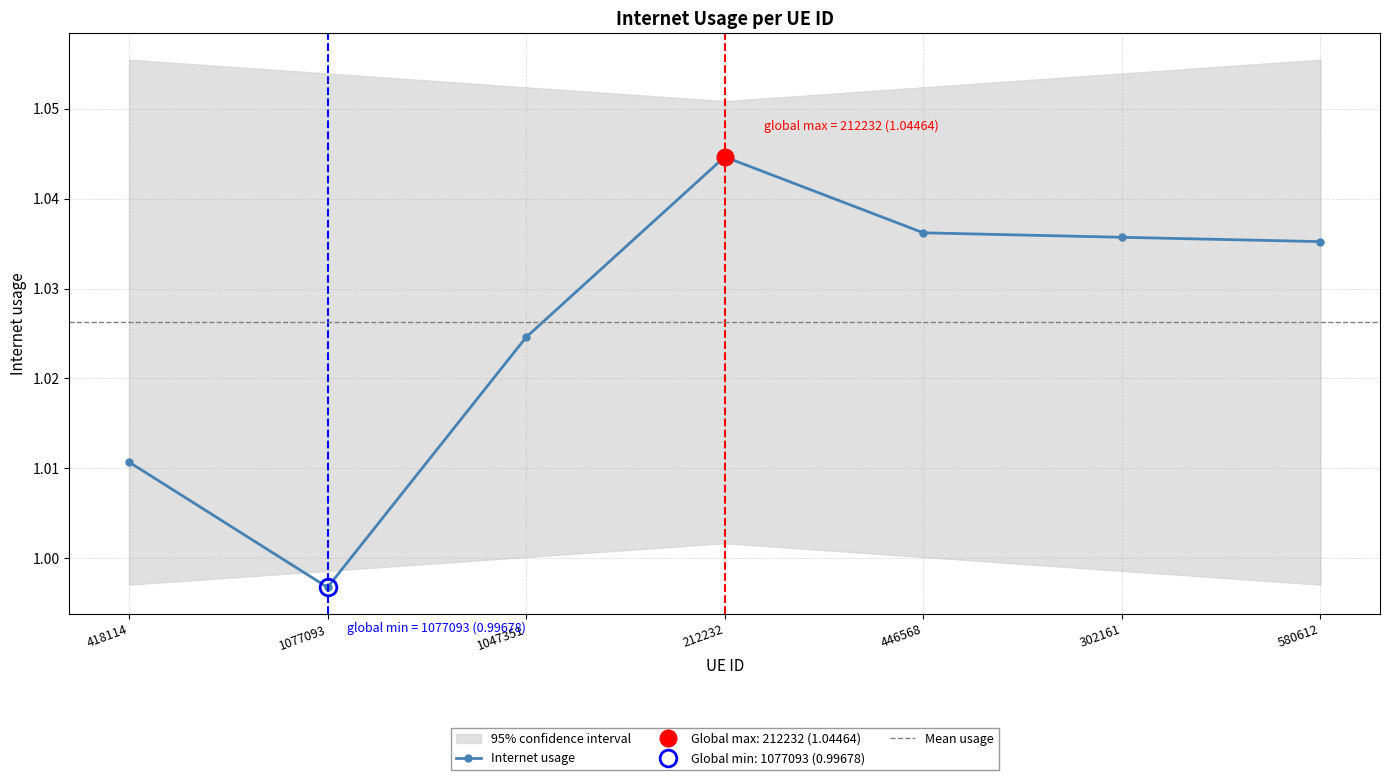

At which category does the chart reach its peak across all series?

212232